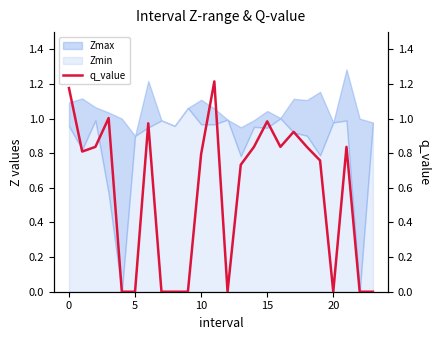

Does the chart have visible grid lines?

No